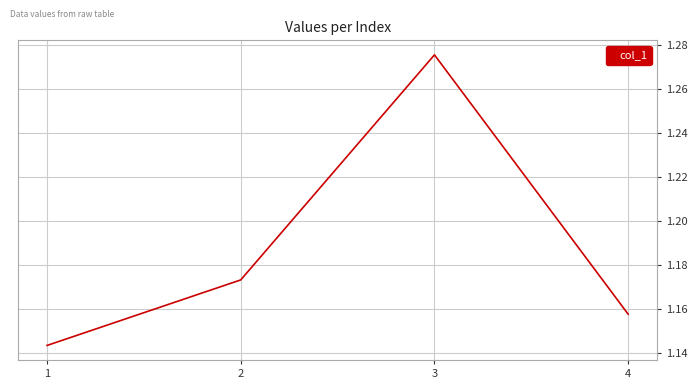

What is the sum of all values?

4.7